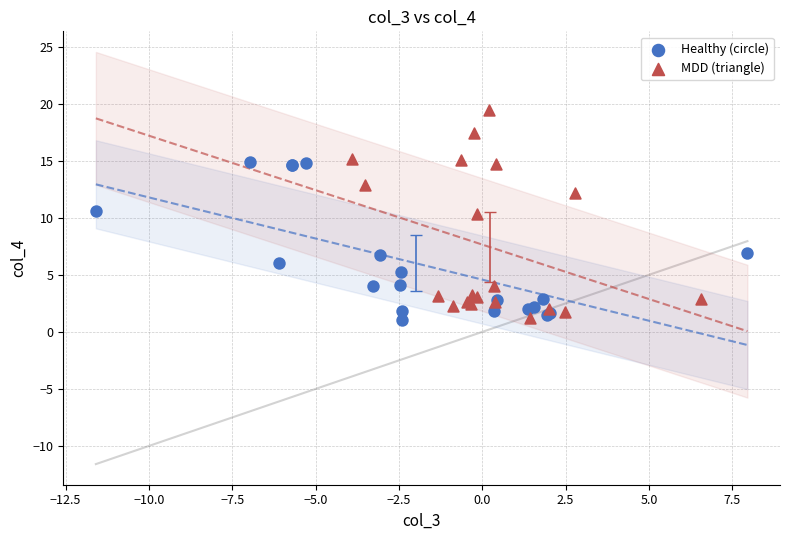

Which series reaches the maximum Y coordinate?

MDD (triangle)